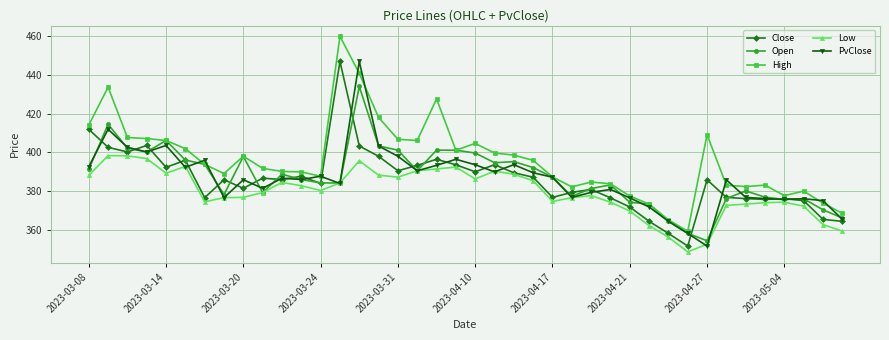

True or false: PvClose has more than 0 interior local peaks.

True